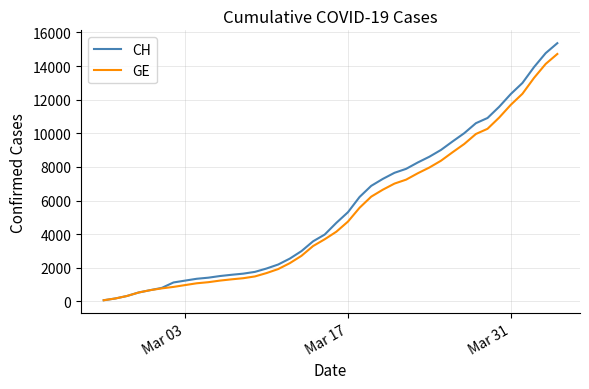

Which series has the widest spread of values?

CH